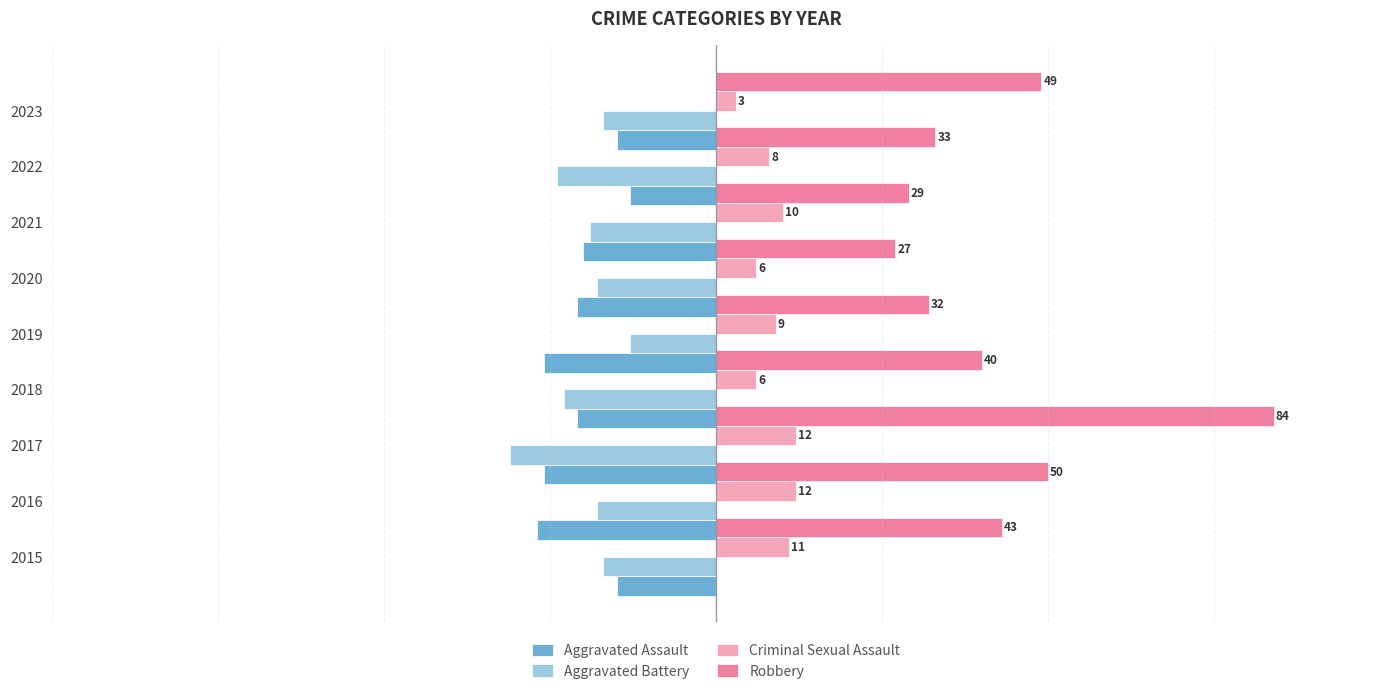

What is the value of the Criminal Sexual Assault bar at the 6th from the left?

6